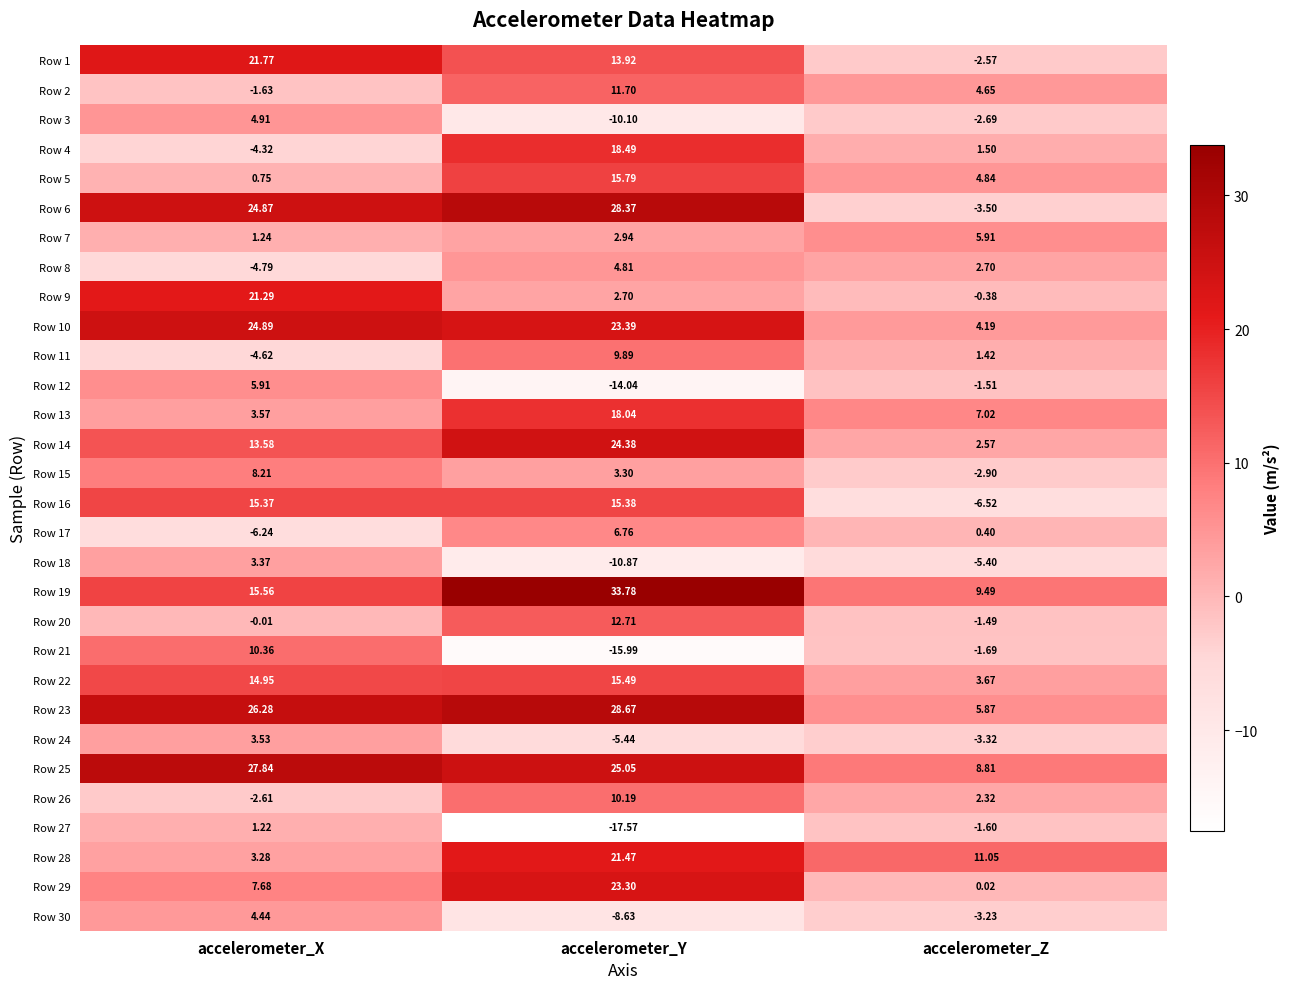

Rank the categories by Row 16 value from lowest to highest.

accelerometer_Z, accelerometer_X, accelerometer_Y